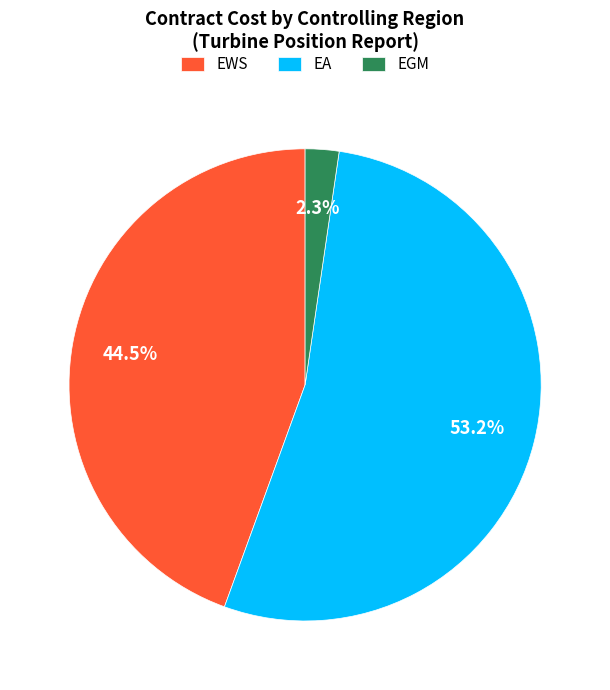

Is there a majority slice in this chart?

Yes